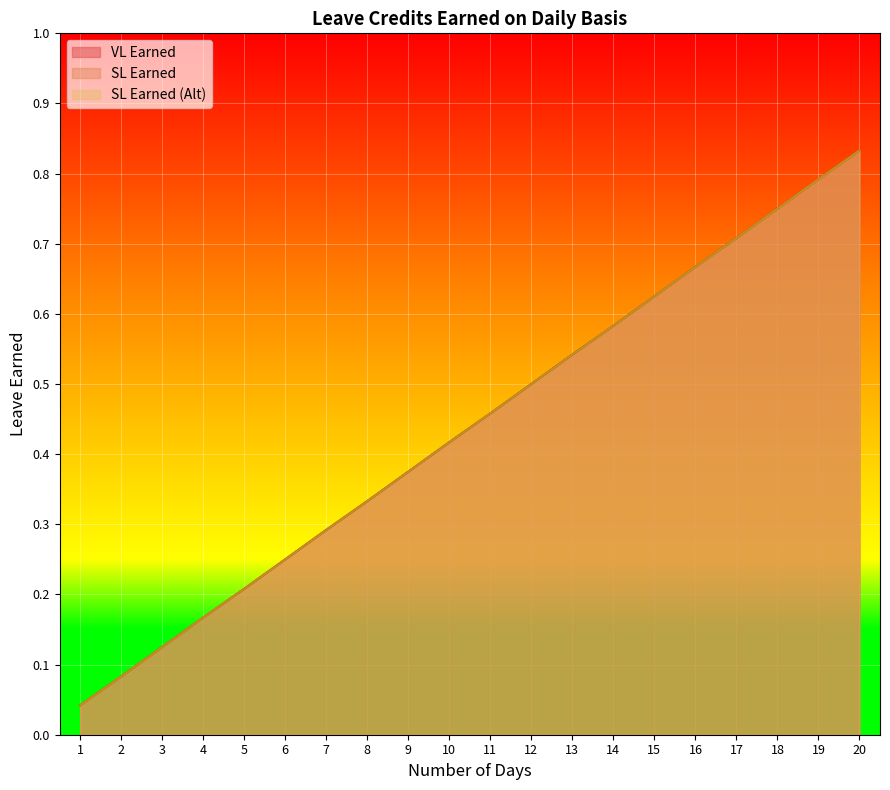

What is the value of the SL Earned point at the 14th from the left?

0.6